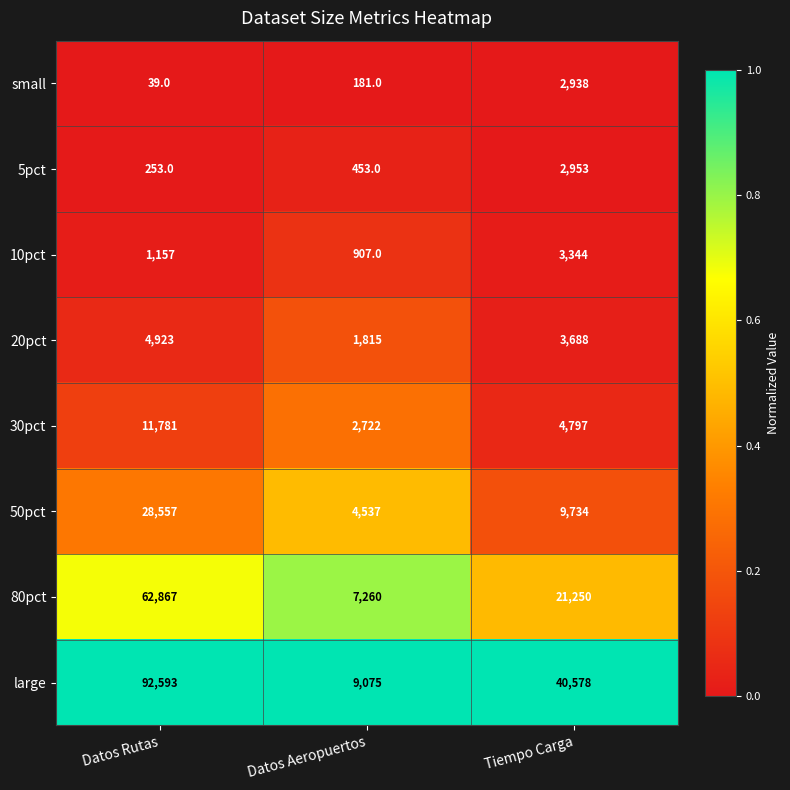

The 10pct series shows 1887 at Tiempo Carga. True or false?

False